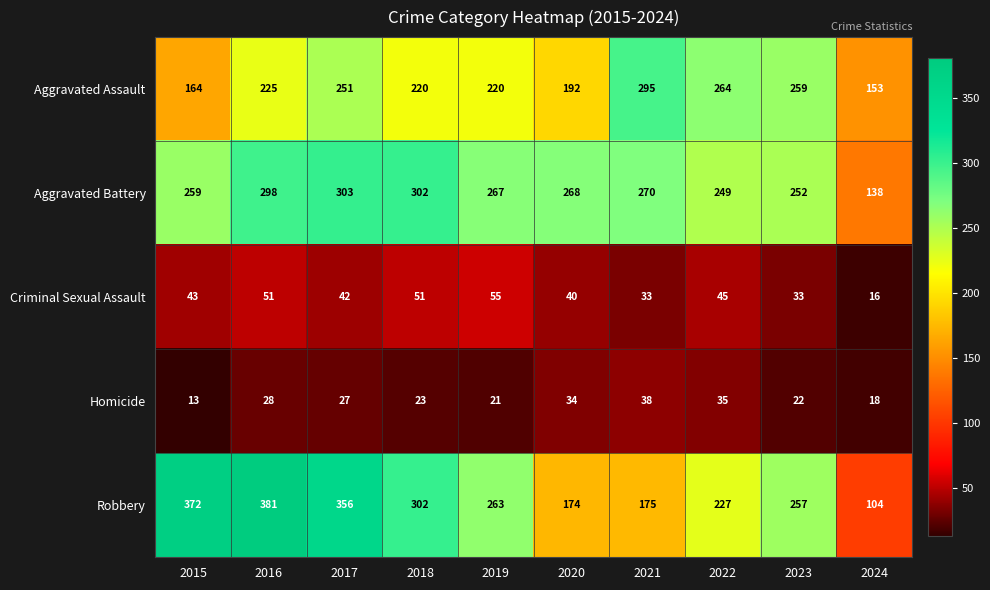

What is the difference between the highest and lowest values at 2020?

234